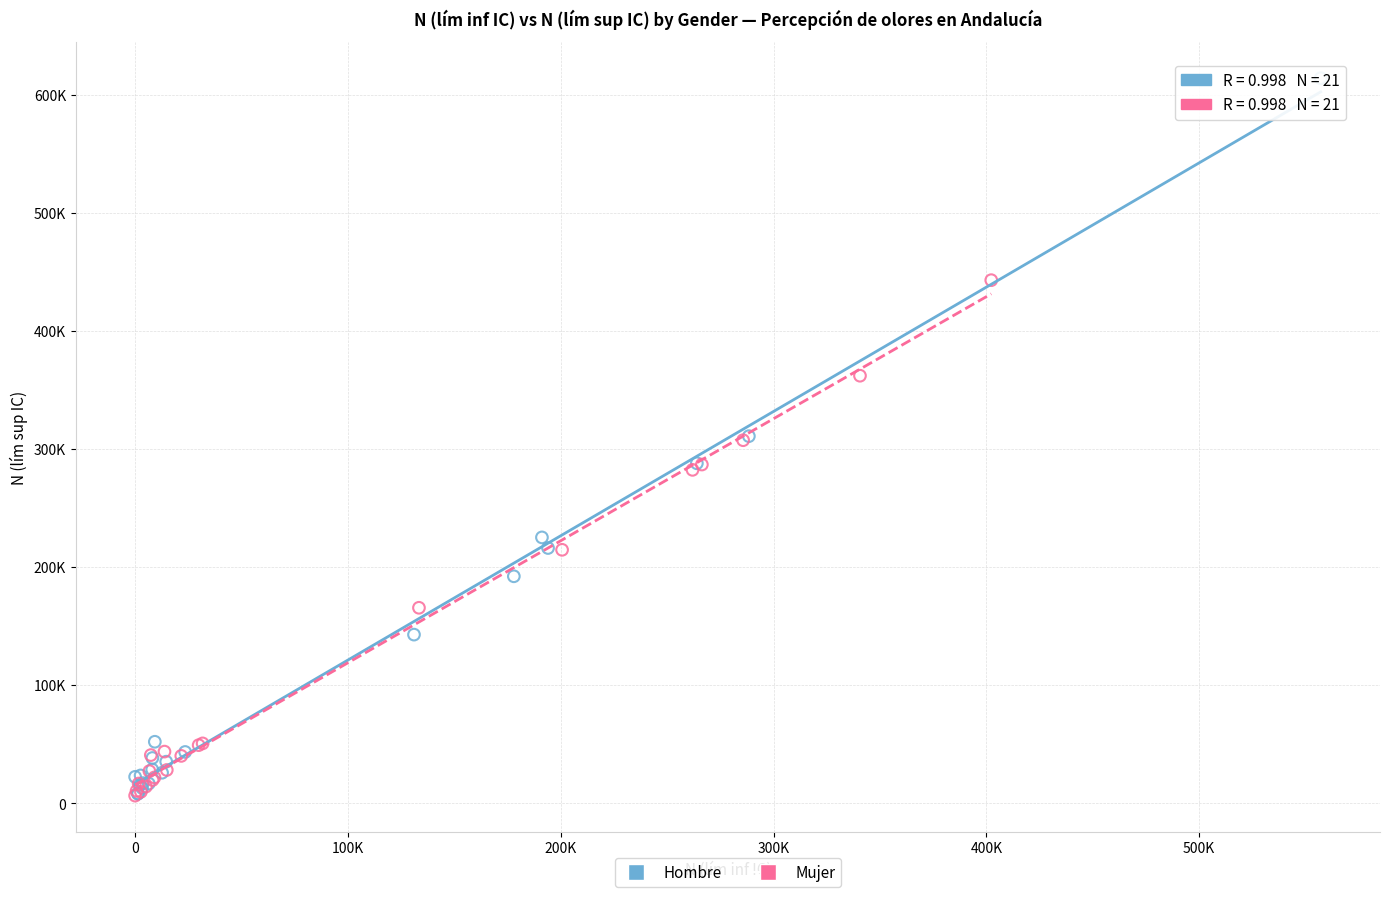

What are all the series names shown in the legend?

Hombre, Mujer